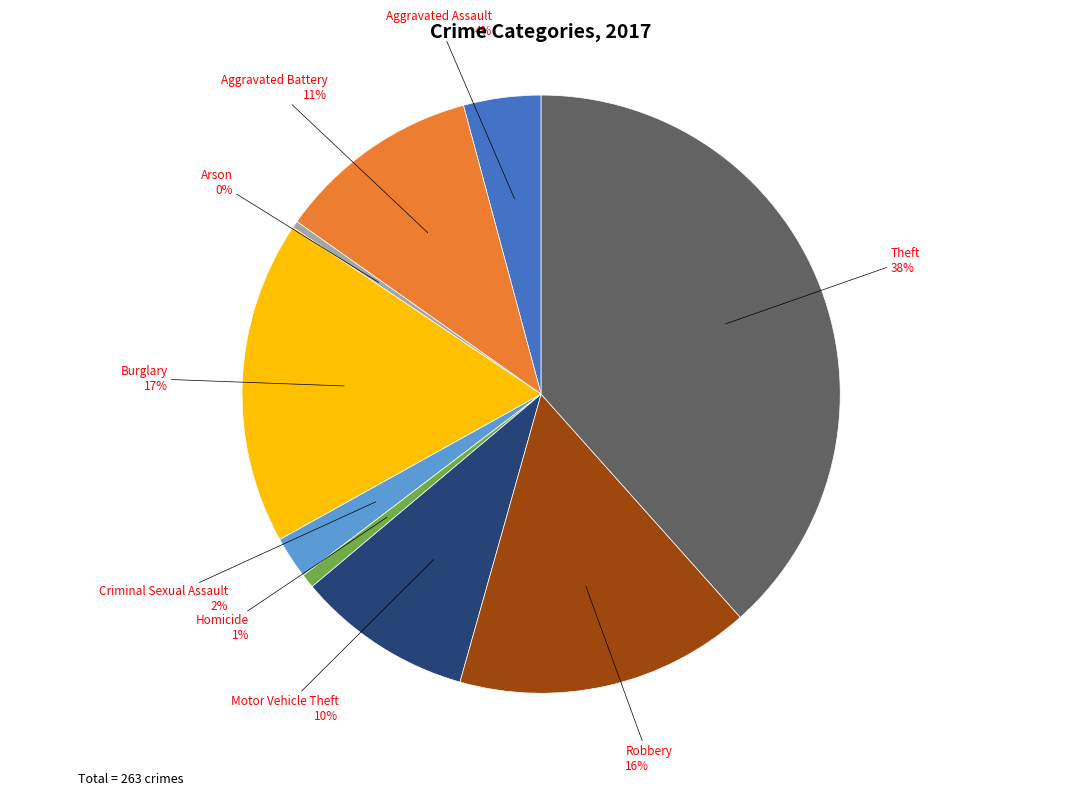

Does any single category account for the majority?

No